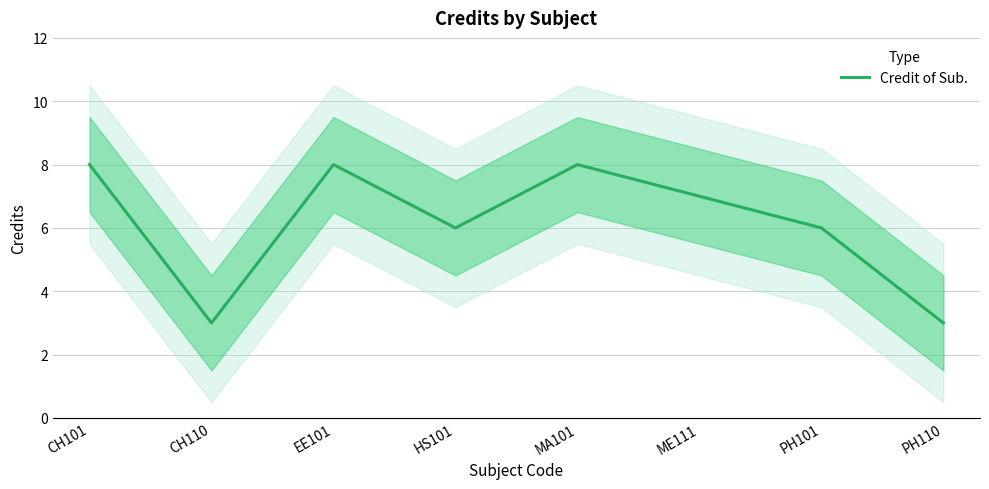

At which category does the data reach its first local valley?

CH110